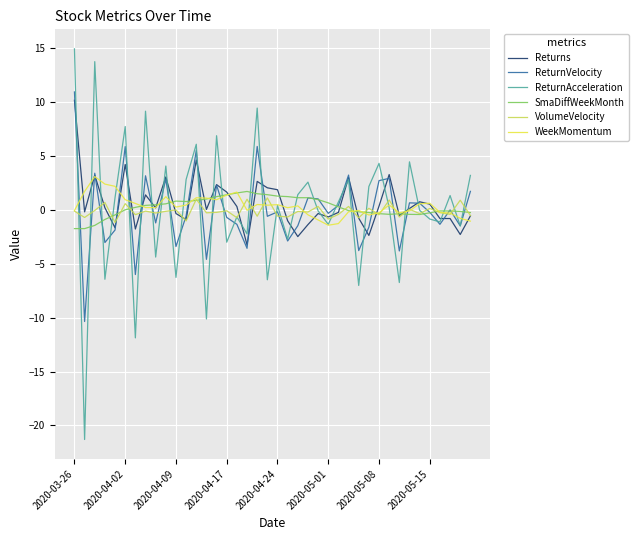

How many lines are shown in the chart?

6